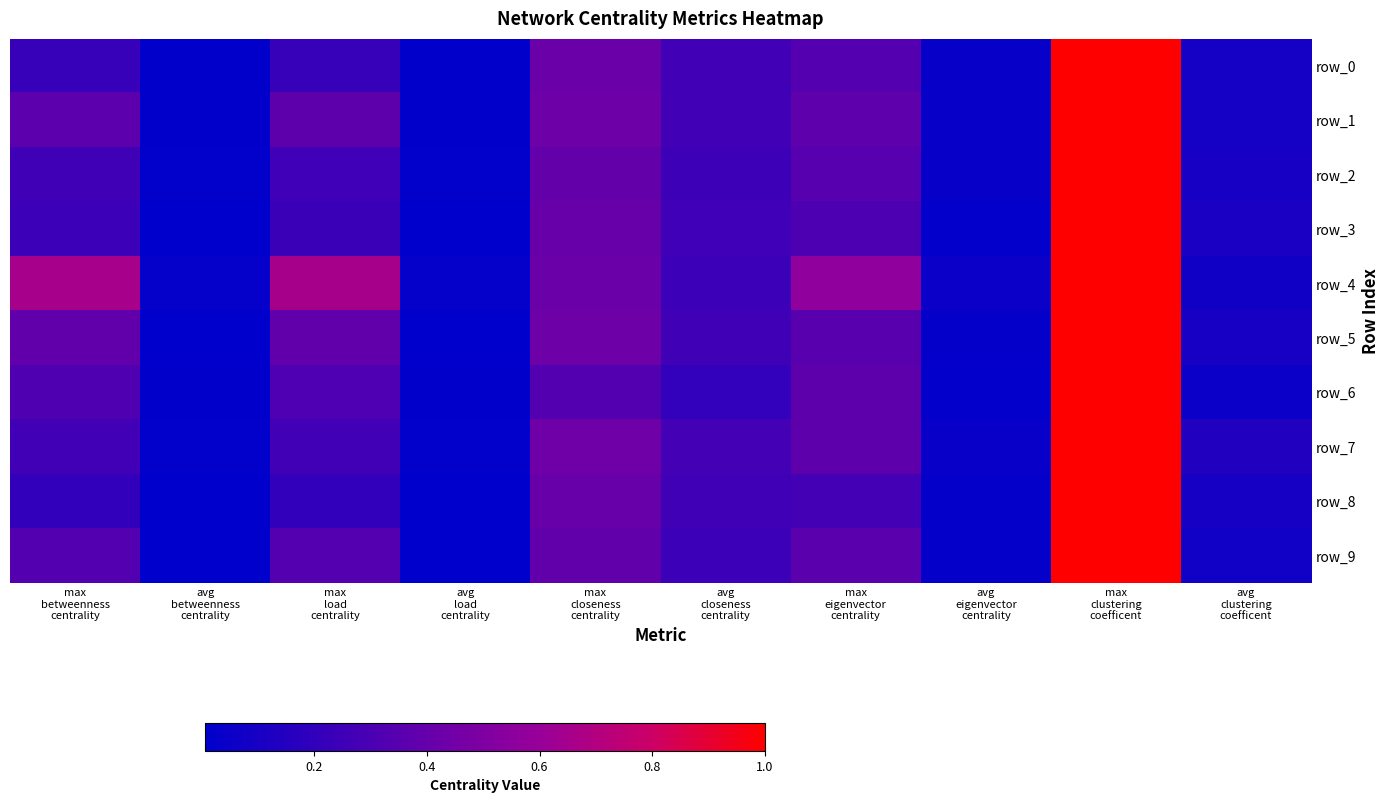

Reading right to left, list all the values displayed in this chart.

row_0: 0.1	1.0	0.0	0.3	0.3	0.4	0.0	0.2	0.0	0.2
row_1: 0.1	1.0	0.0	0.4	0.3	0.4	0.0	0.4	0.0	0.4
row_2: 0.1	1.0	0.0	0.3	0.2	0.4	0.0	0.3	0.0	0.3
row_3: 0.1	1.0	0.0	0.3	0.3	0.4	0.0	0.2	0.0	0.2
row_4: 0.1	1.0	0.1	0.6	0.2	0.4	0.0	0.7	0.0	0.7
row_5: 0.1	1.0	0.0	0.3	0.3	0.4	0.0	0.4	0.0	0.4
row_6: 0.0	1.0	0.0	0.4	0.2	0.3	0.0	0.3	0.0	0.3
row_7: 0.1	1.0	0.0	0.4	0.3	0.4	0.0	0.3	0.0	0.3
row_8: 0.1	1.0	0.0	0.3	0.3	0.4	0.0	0.2	0.0	0.2
row_9: 0.1	1.0	0.0	0.4	0.2	0.4	0.0	0.3	0.0	0.3